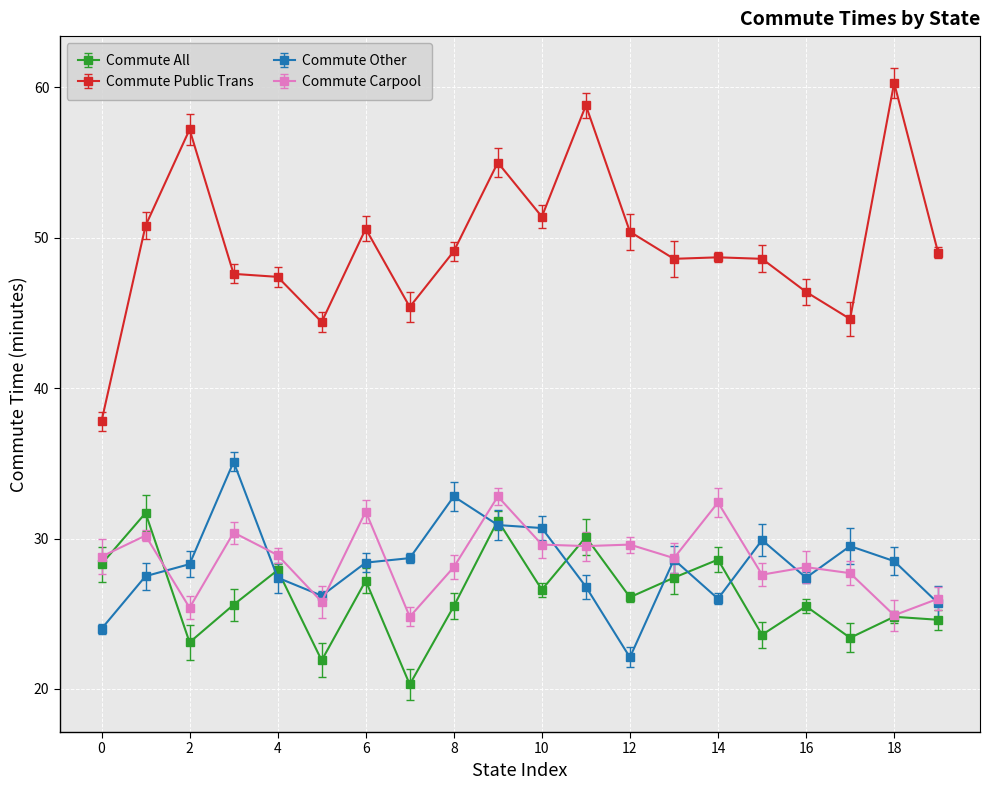

What is the maximum value shown in the chart?

60.3